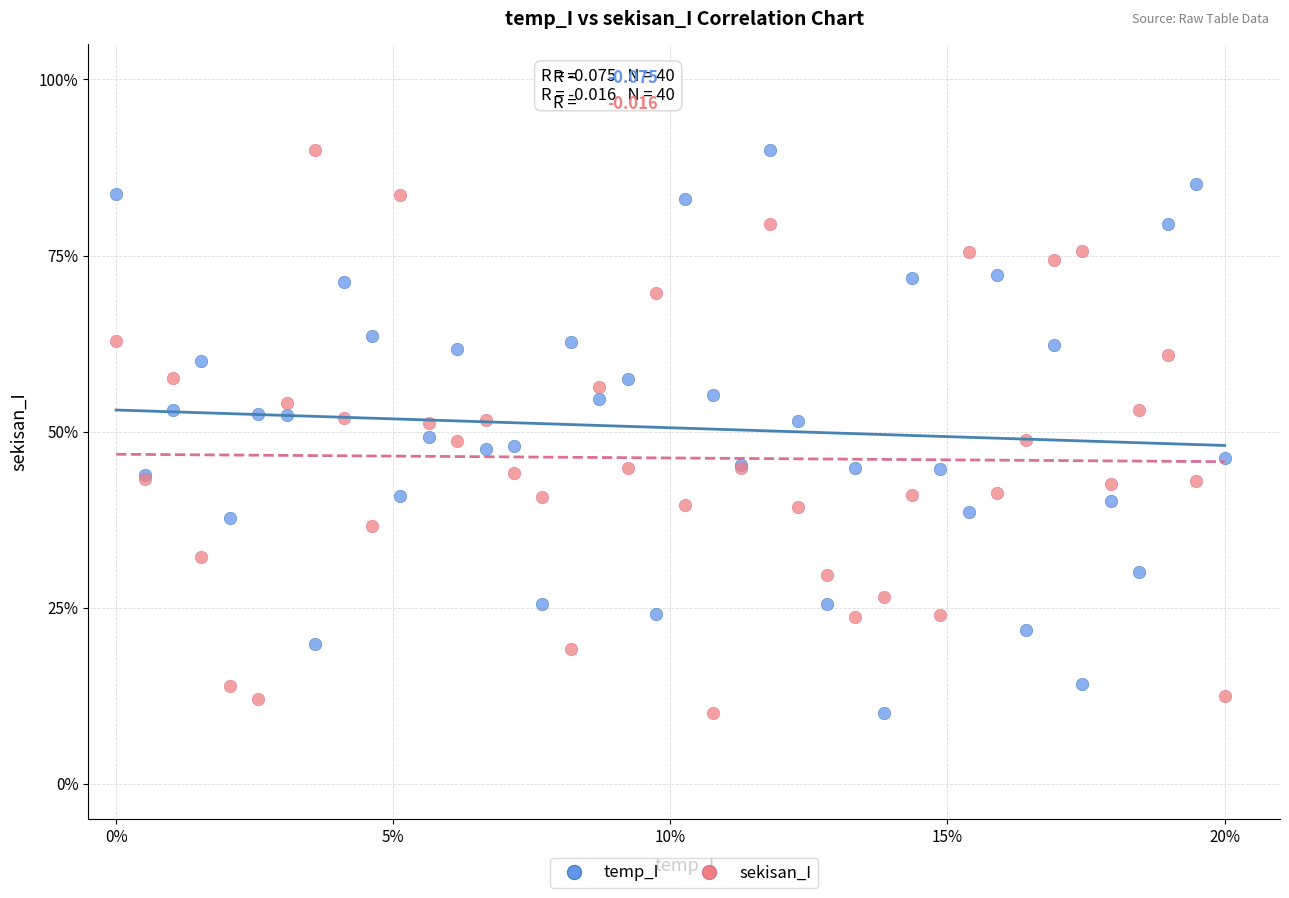

What is the X range (max minus min) for the scatter plot?

20.0